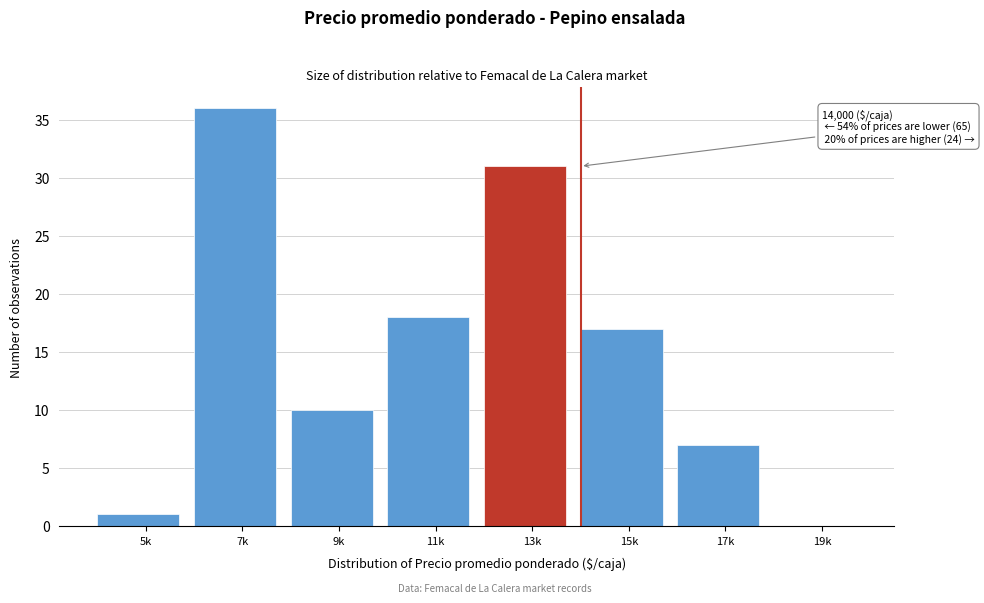

Reading left to right, extract all data points from this chart.

5k=1	7k=36	9k=10	11k=18	13k=31	15k=17	17k=7	19k=0